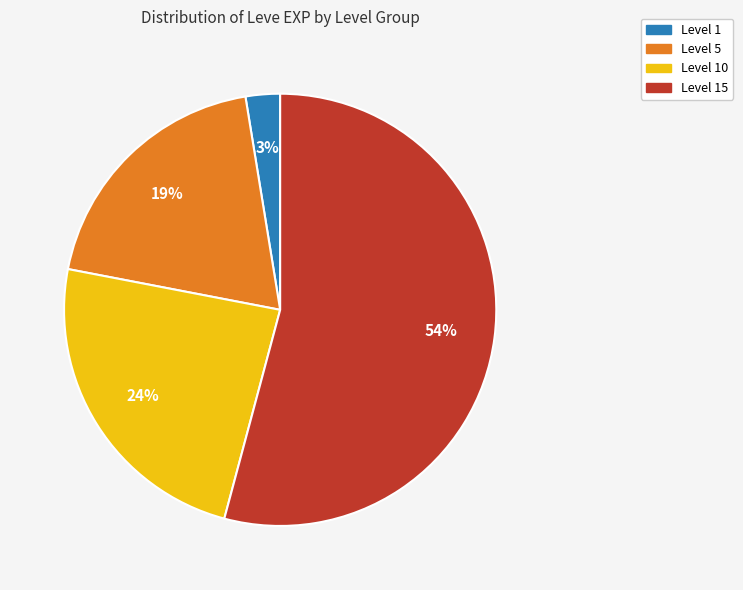

Does any single category account for the majority?

Yes